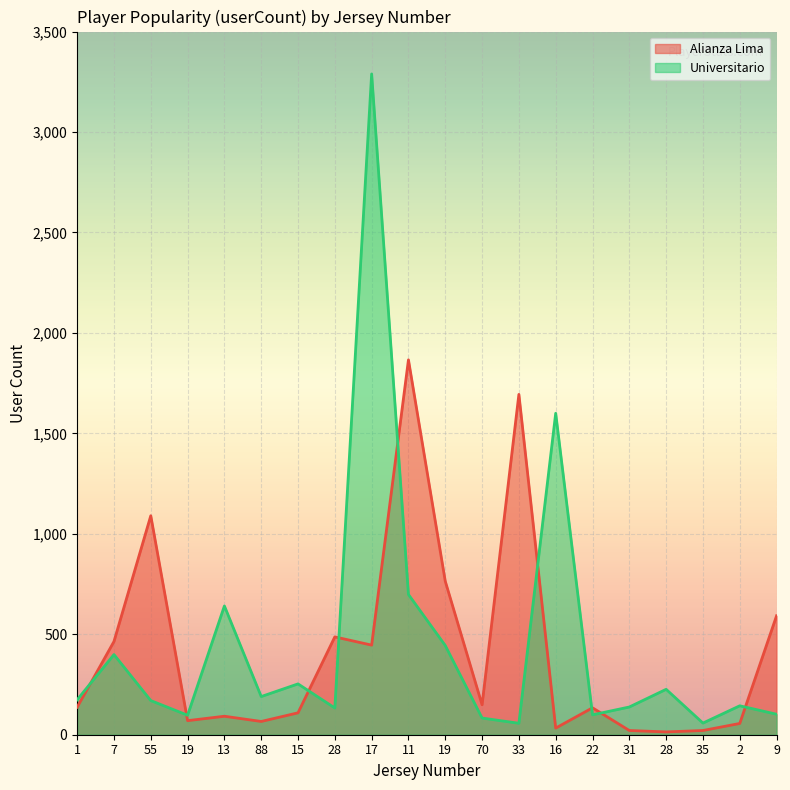

Where is Universitario nearest to the value 1673?

16